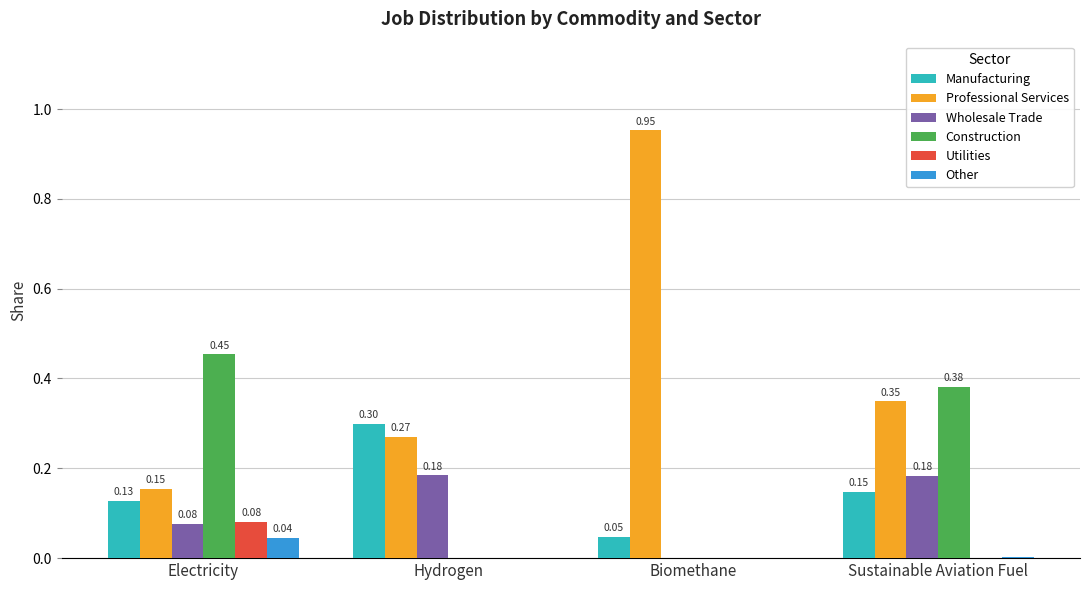

Which series has the widest spread of values?

Professional Services